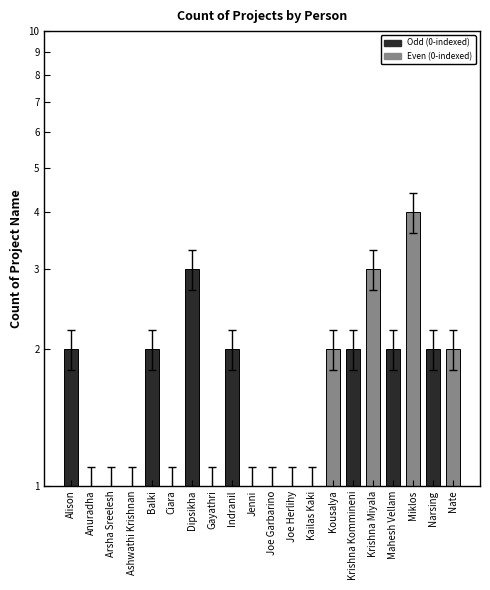

How many data points does each series have?

20